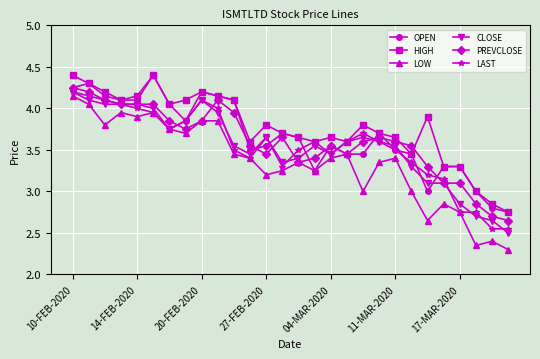

What is the value of the CLOSE point at the 9th from the left?

4.1